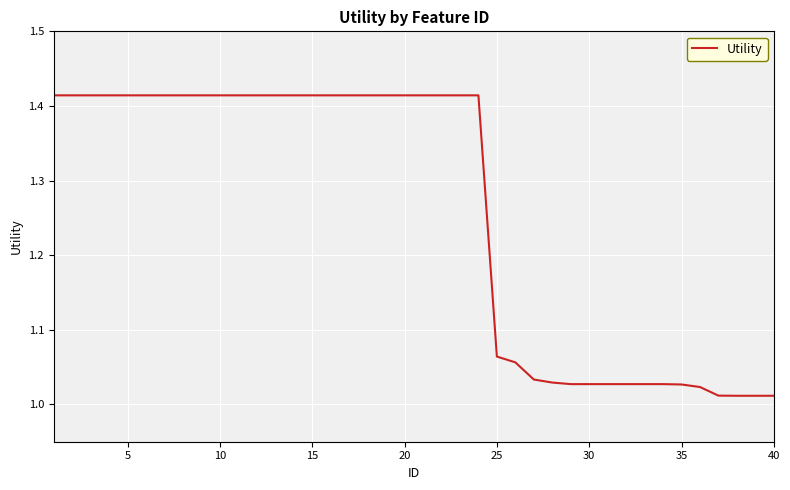

What is the average value?

1.3